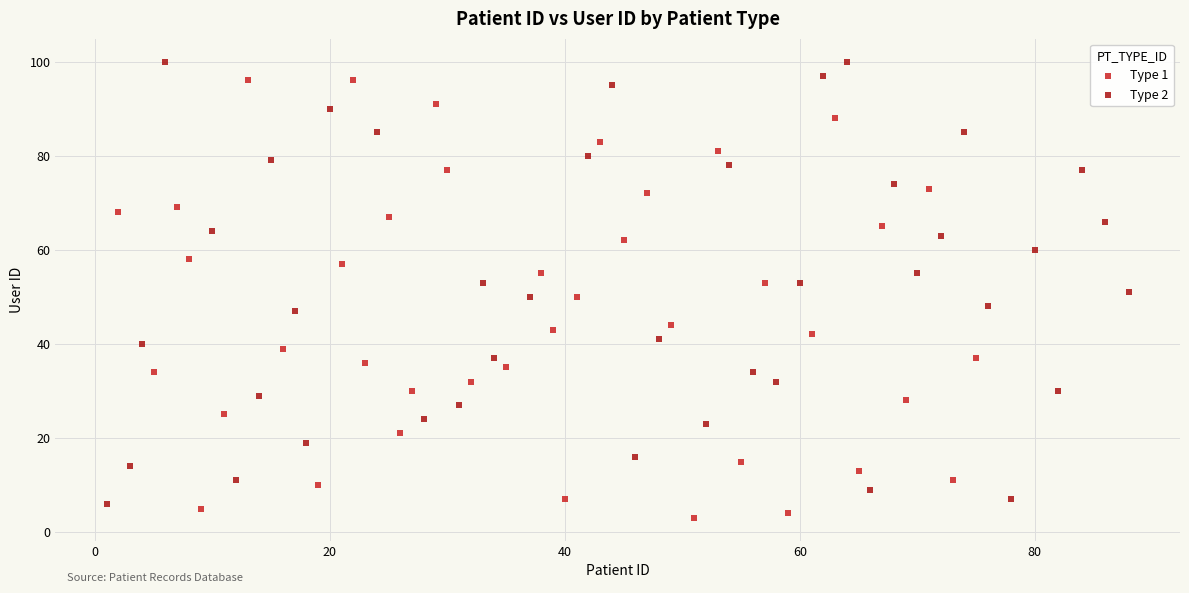

What are all the series names shown in the legend?

Type 1, Type 2